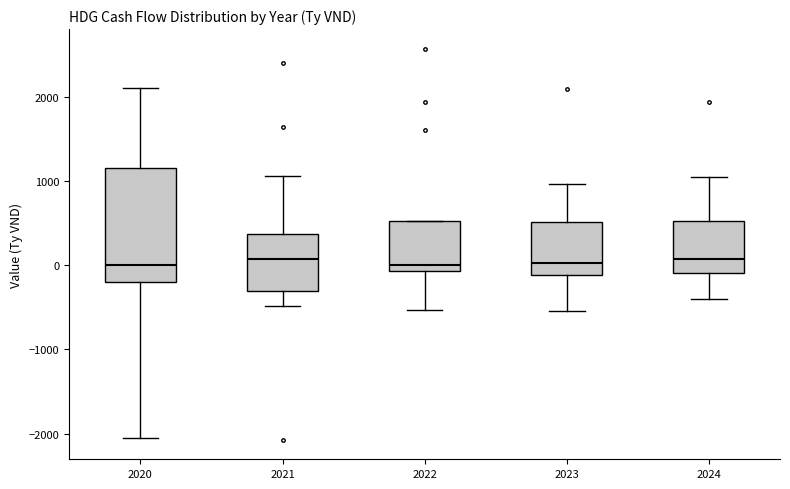

Reading left to right, read every box against the y-axis: the position of its median line, the range the box covers, and the ends of its whiskers. The values are not printed on the chart, so give them approximately, as read against the axis.

2020: median 0, box -200 to 1200, whiskers -2100 to 2100
2021: median 100, box -300 to 400, whiskers -500 to 1100
2022: median 0, box -100 to 500, whiskers -500 to 500
2023: median 0, box -100 to 500, whiskers -500 to 1000
2024: median 100, box -100 to 500, whiskers -400 to 1100